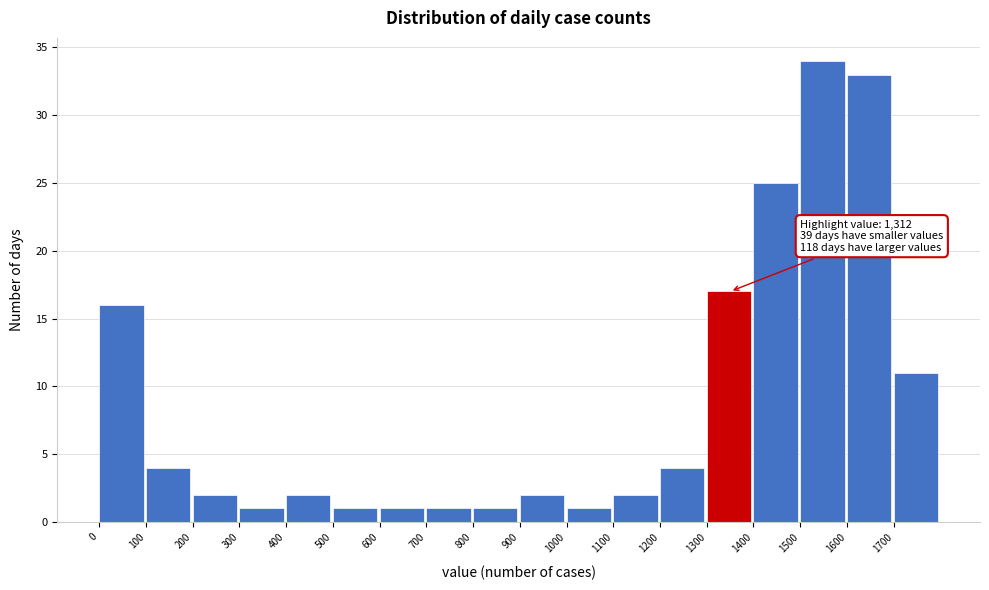

Which range on the x-axis has the tallest bar?

1500 to 1600